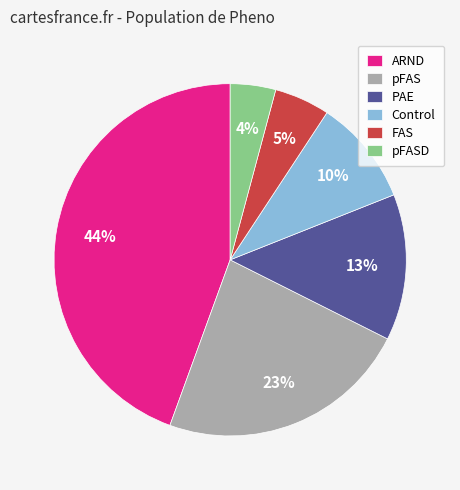

Count the number of slices in the pie.

6